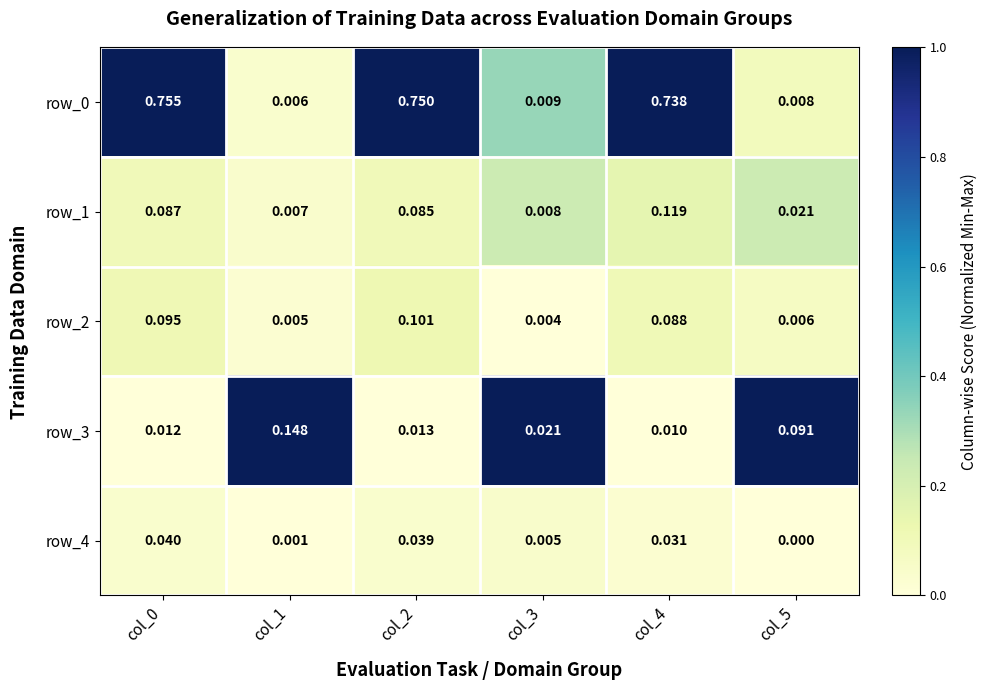

Which category has the lowest value in the row_1 series?

col_1